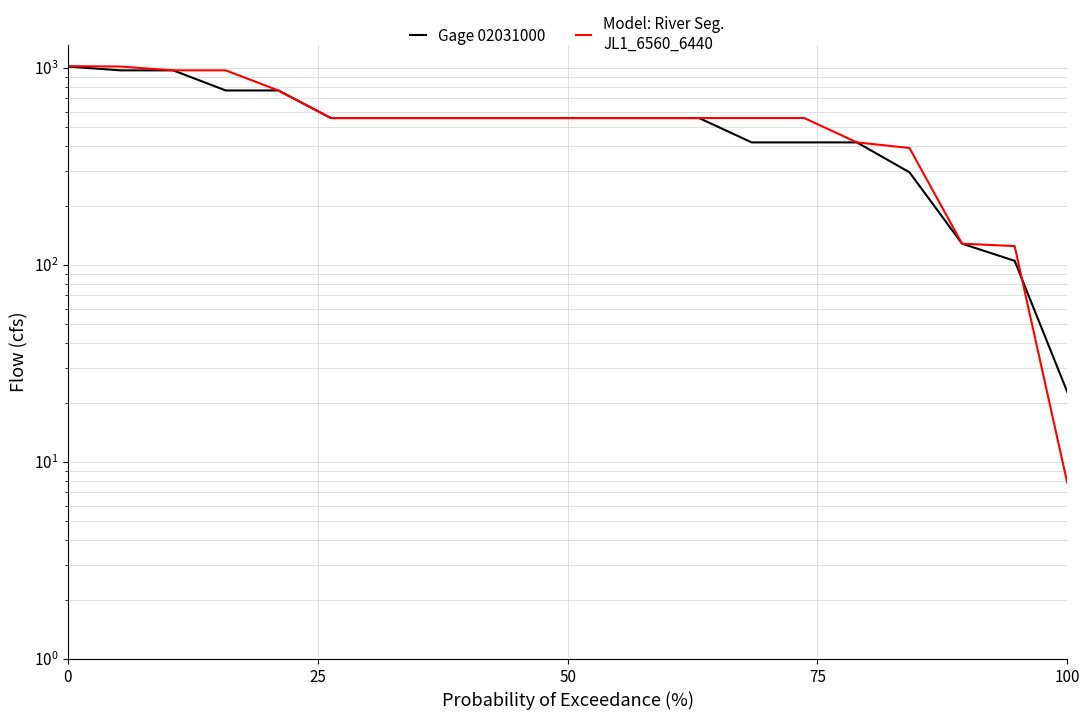

Which series has the widest spread of values?

Model: River Seg.
JL1_6560_6440